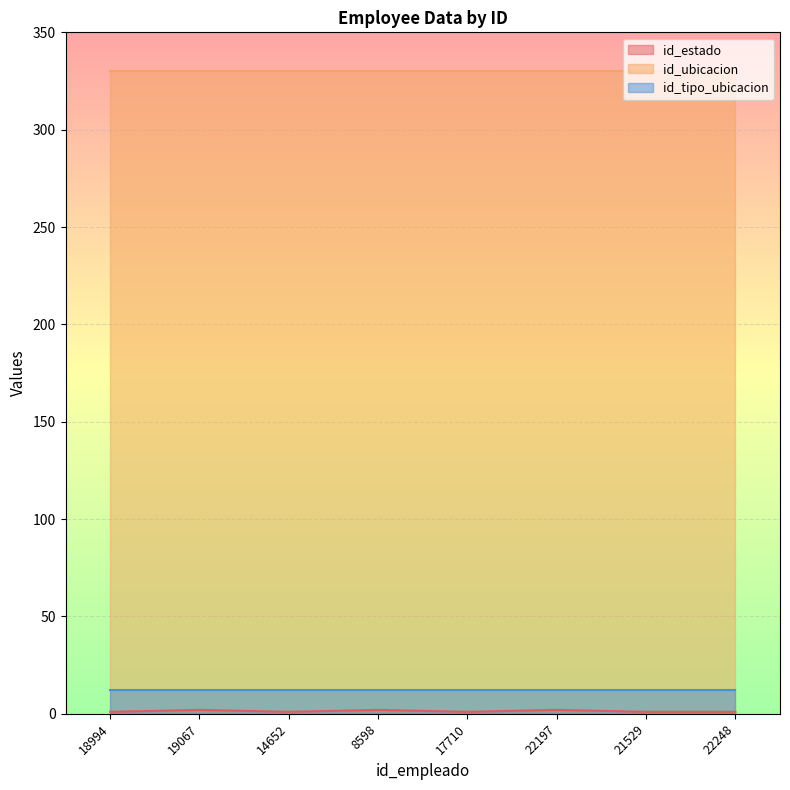

Which label corresponds to the smallest value in the chart?

18994